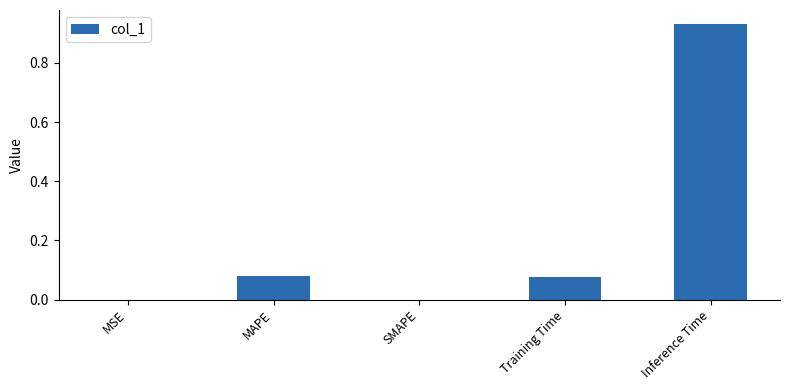

Which label corresponds to the largest value in the chart?

Inference Time